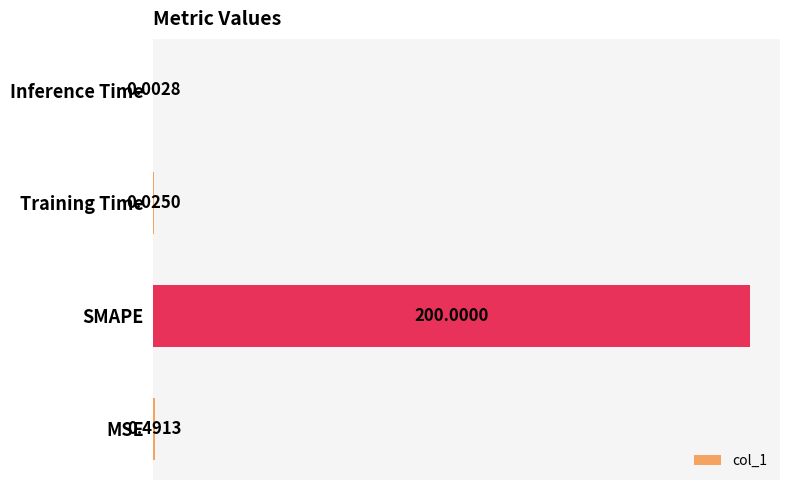

Which has a higher value, Training Time or Inference Time?

Training Time